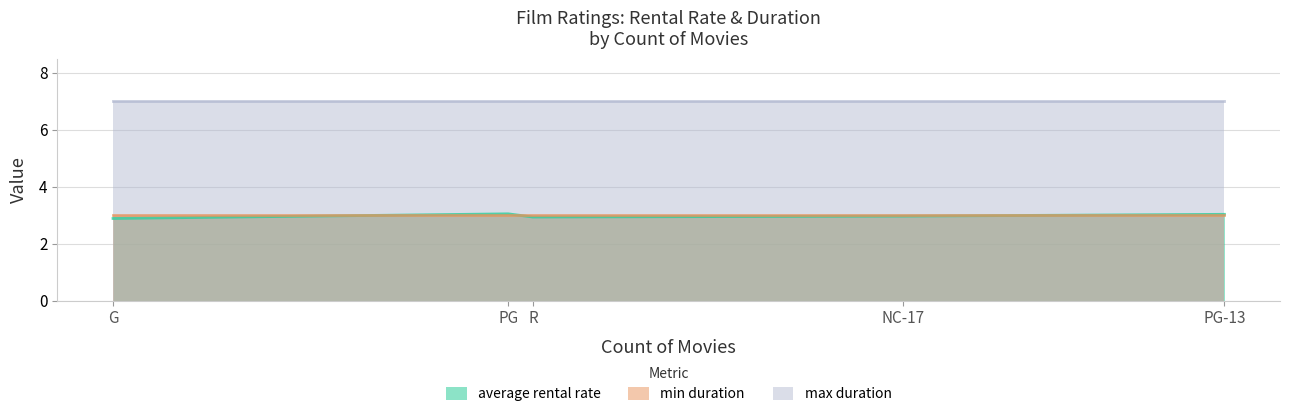

The min duration series shows 1.4 at PG-13. True or false?

False